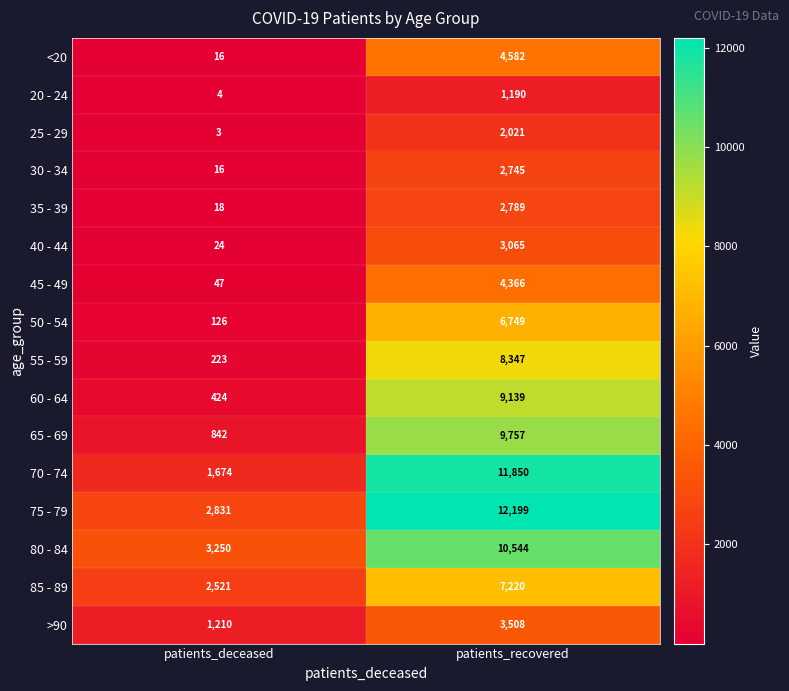

What is the sum of the 85 - 89 values at patients_recovered and patients_deceased?

9741